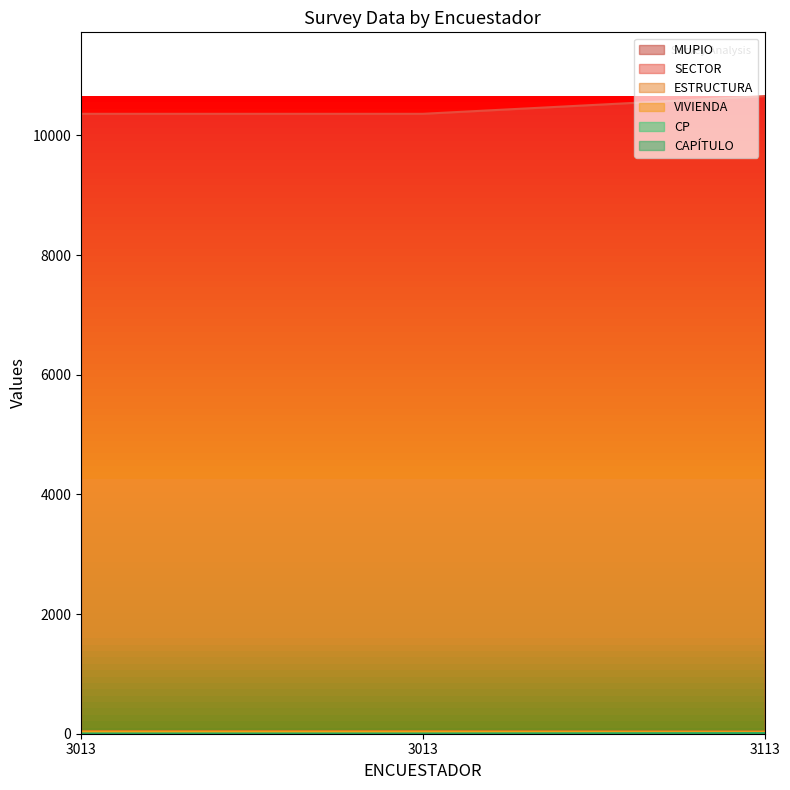

How many VIVIENDA values are between 22 and 30?

3